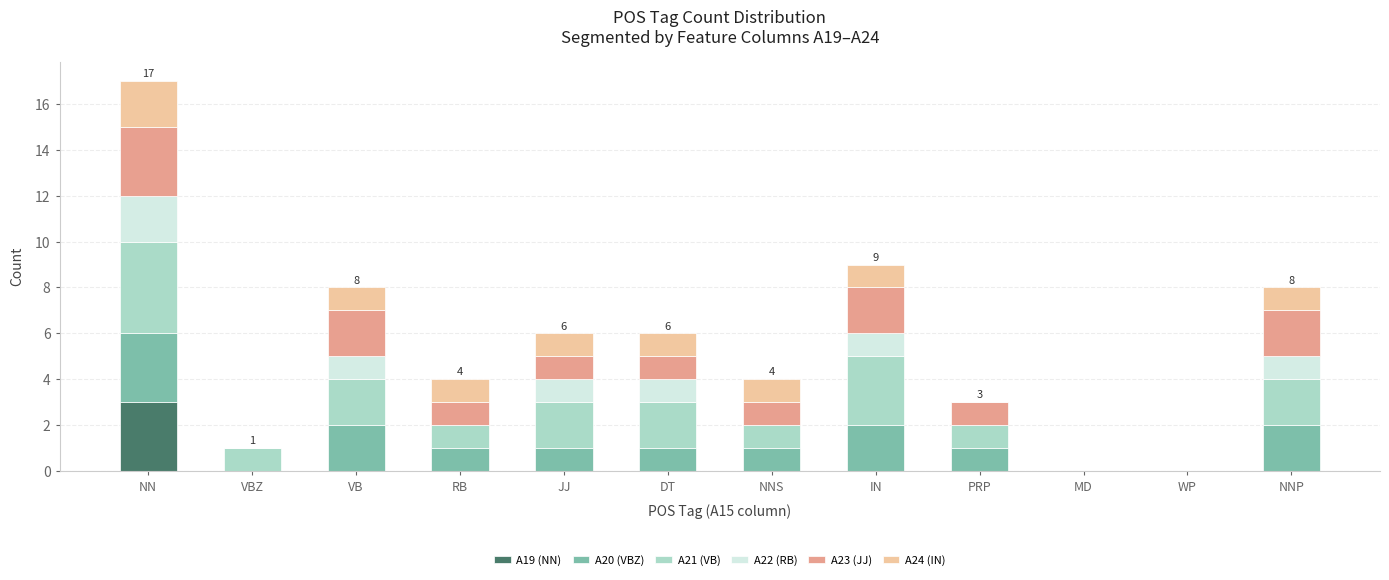

At which category is the sum across all series the highest?

NN